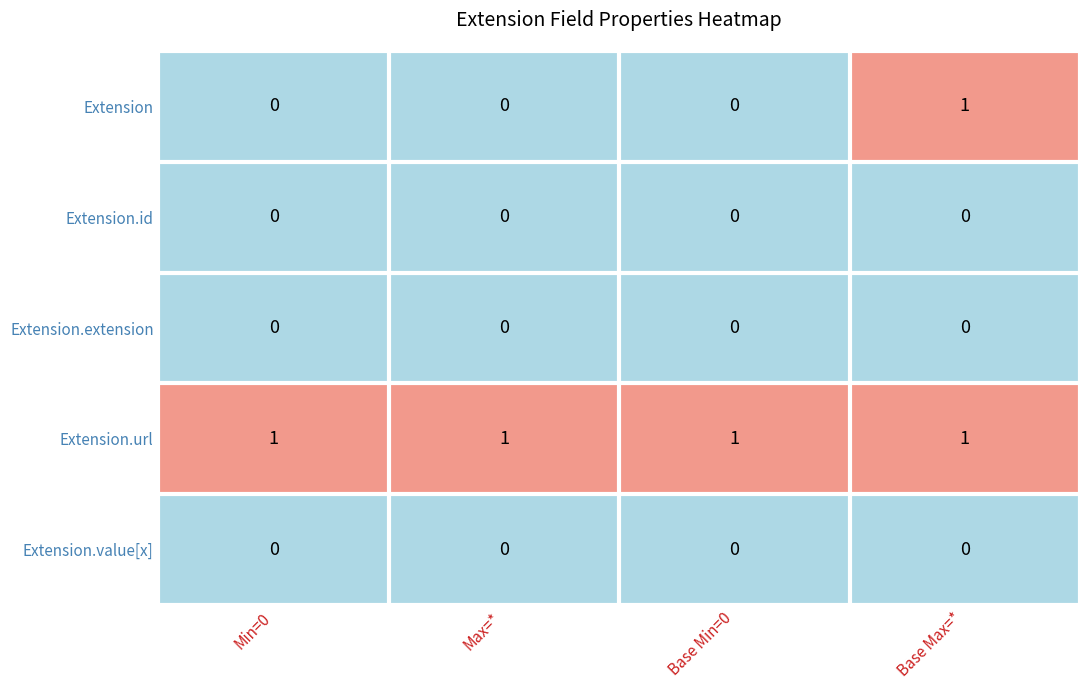

How many categories are shown in the chart?

4